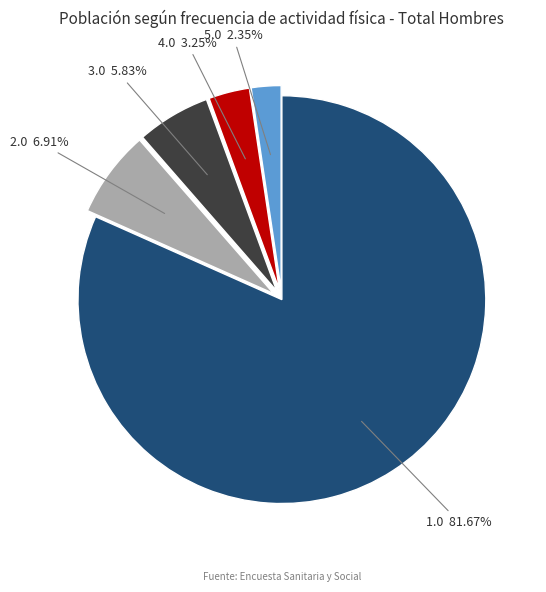

Is there any slice that represents more than half of the pie?

Yes